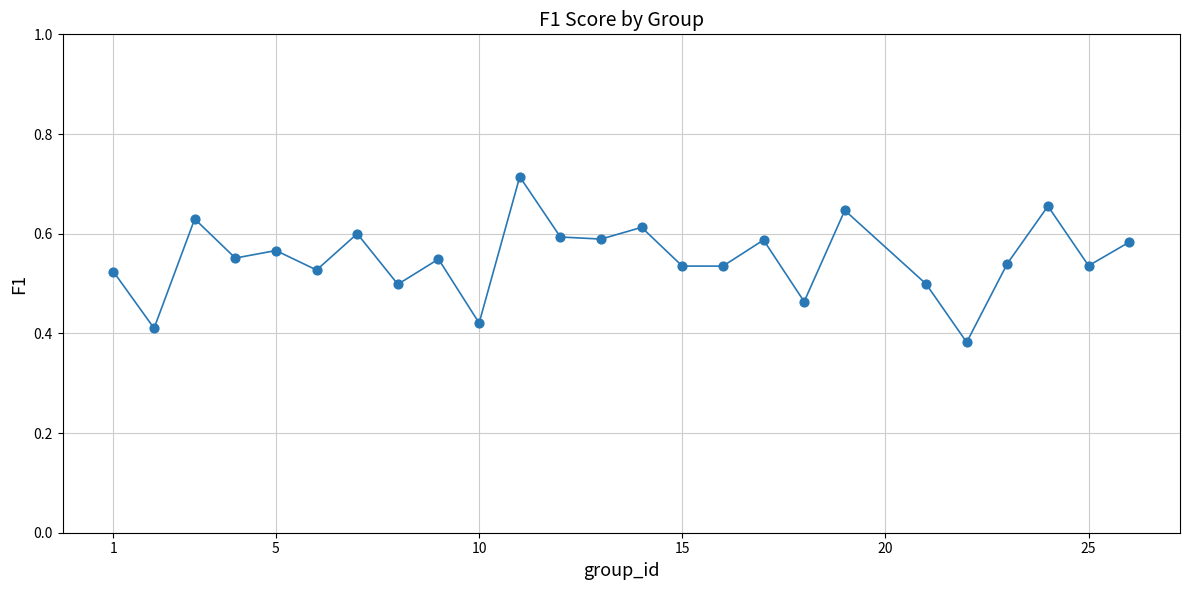

What is the difference between the maximum and minimum values?

0.3